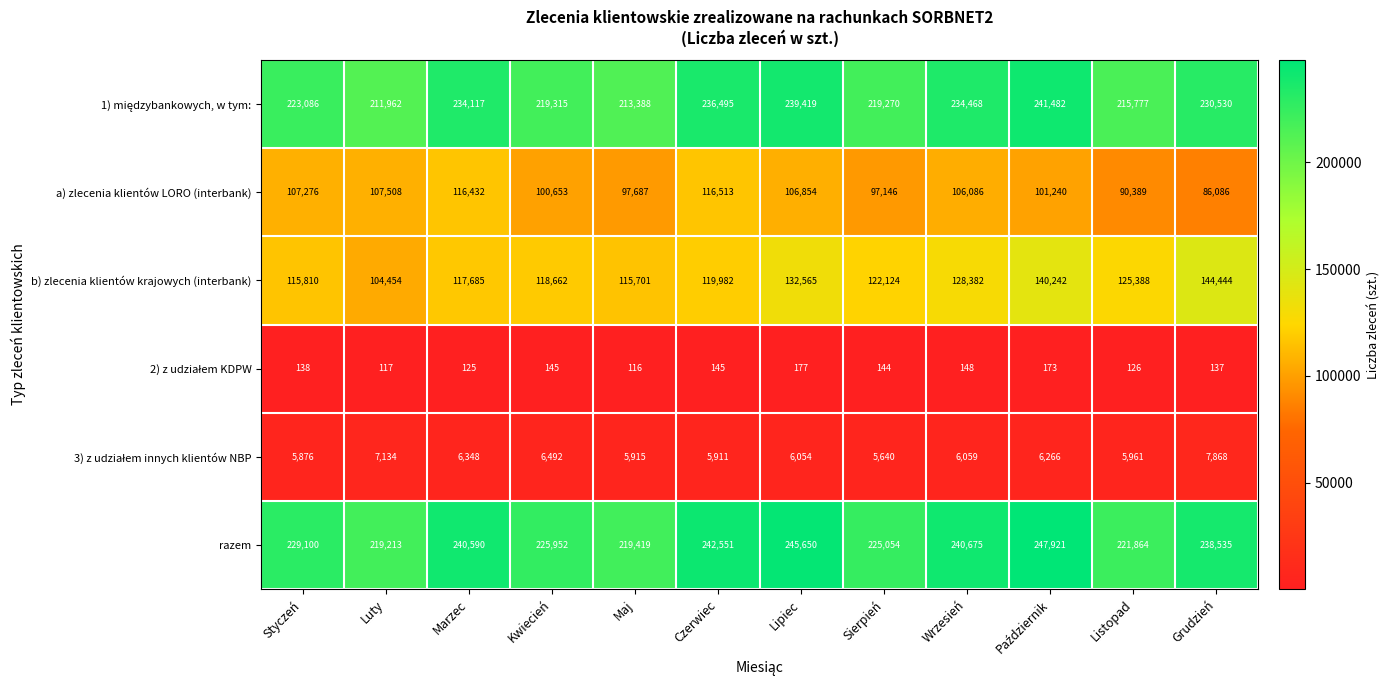

What is the lowest value of the a) zlecenia klientów LORO (interbank) series?

86086